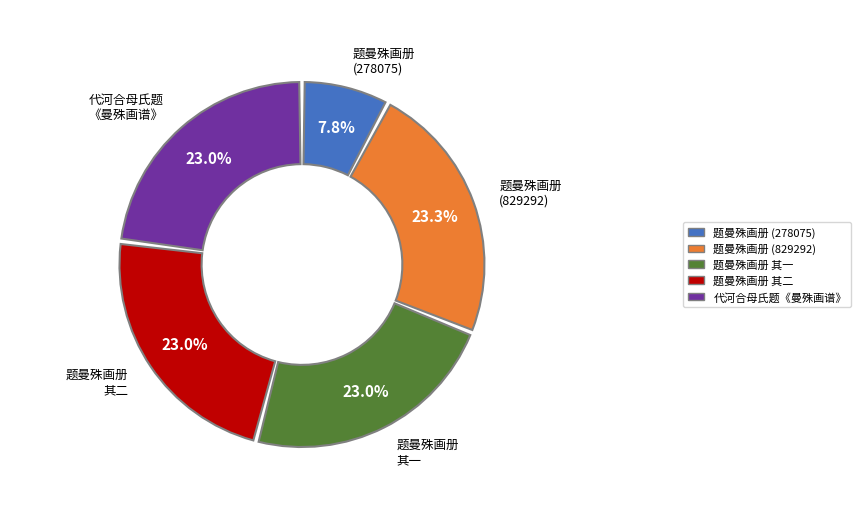

Is there a majority slice in this chart?

No